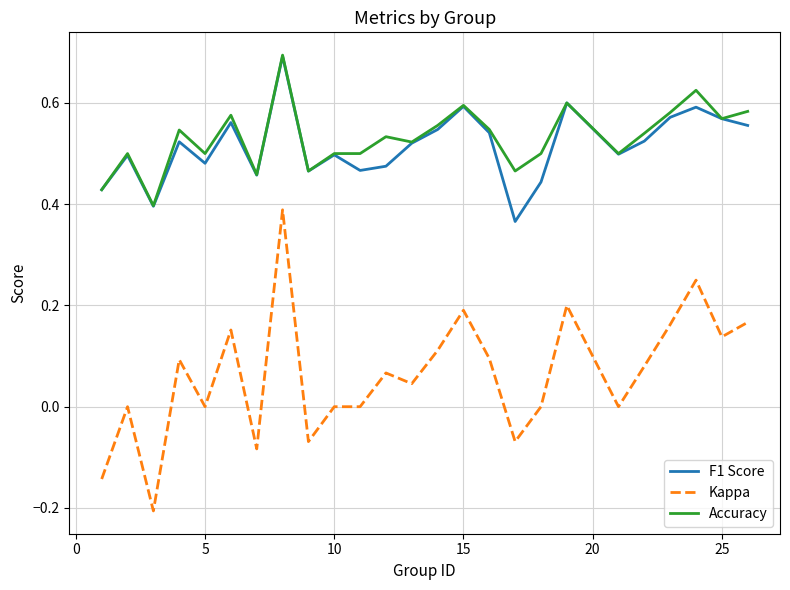

True or false: F1 Score and Kappa intersect in this chart.

False